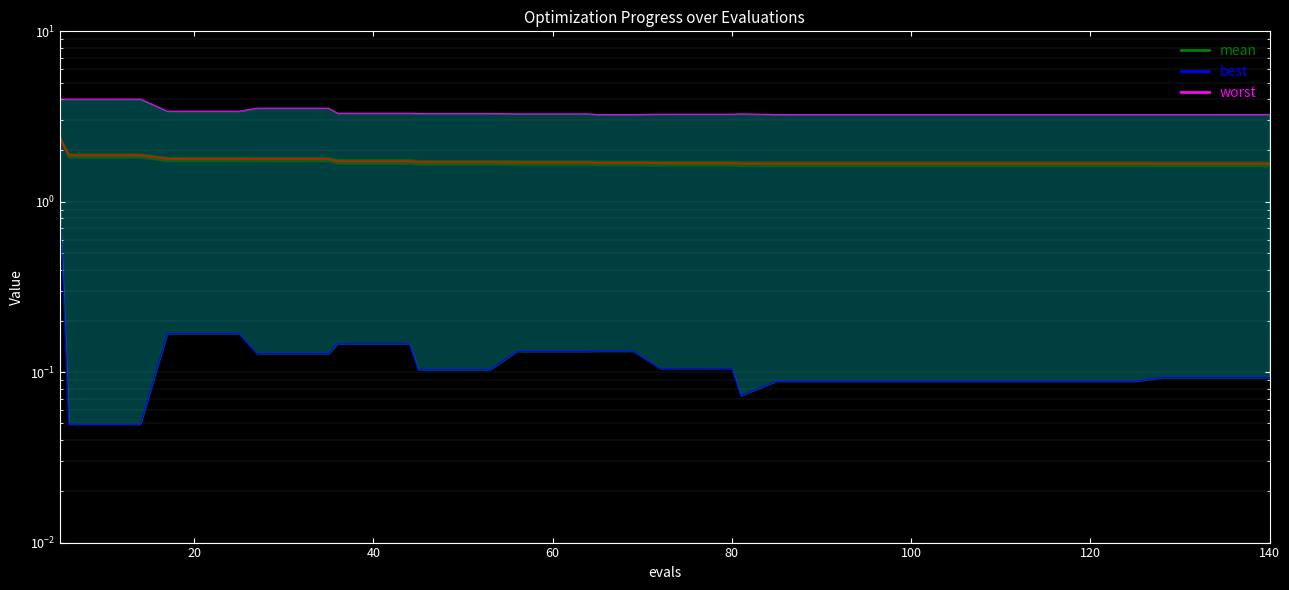

Which category has the highest value across all series?

5